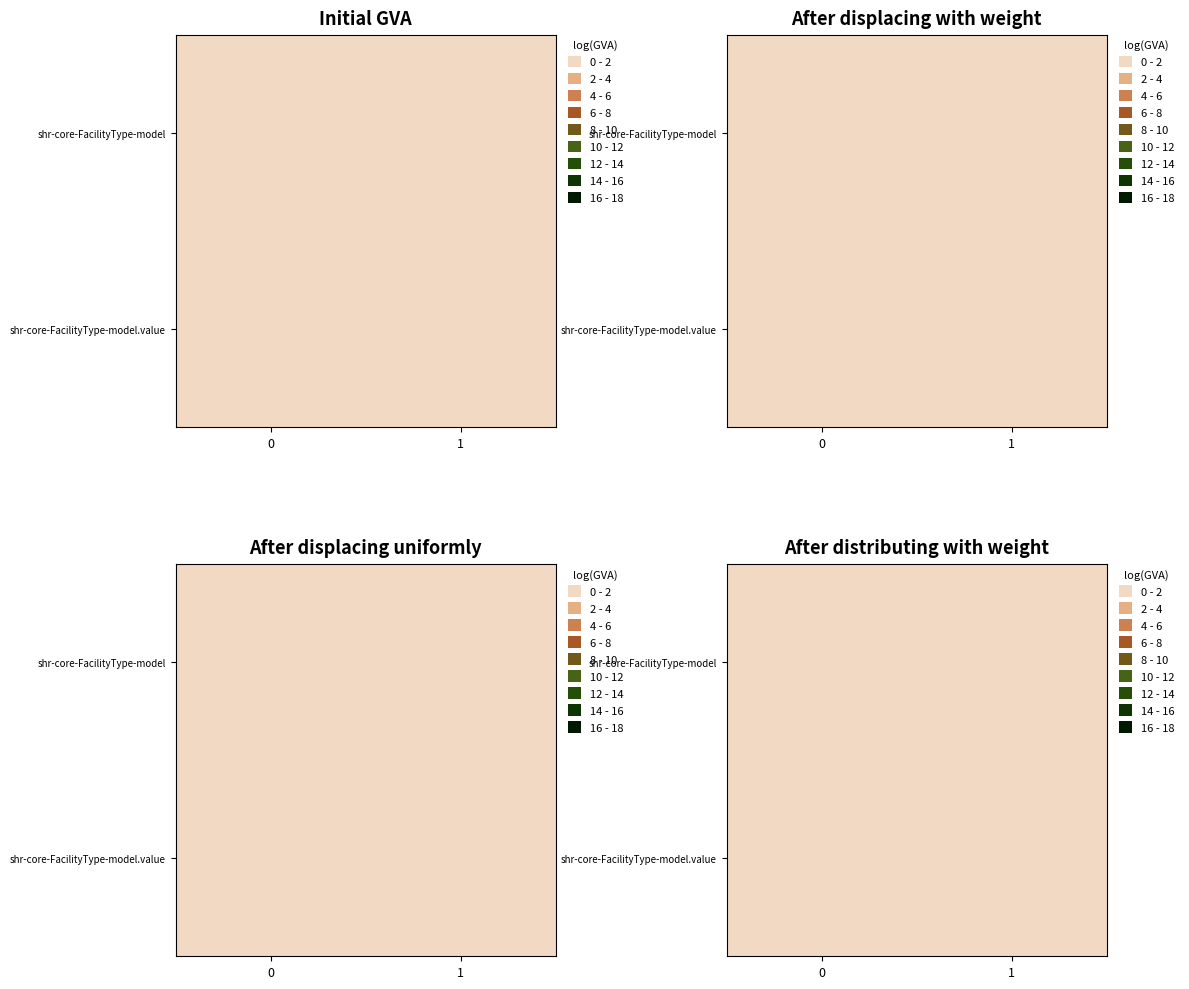

List the labels in order of shr-core-FacilityType-model.value value, smallest first.

0, 1